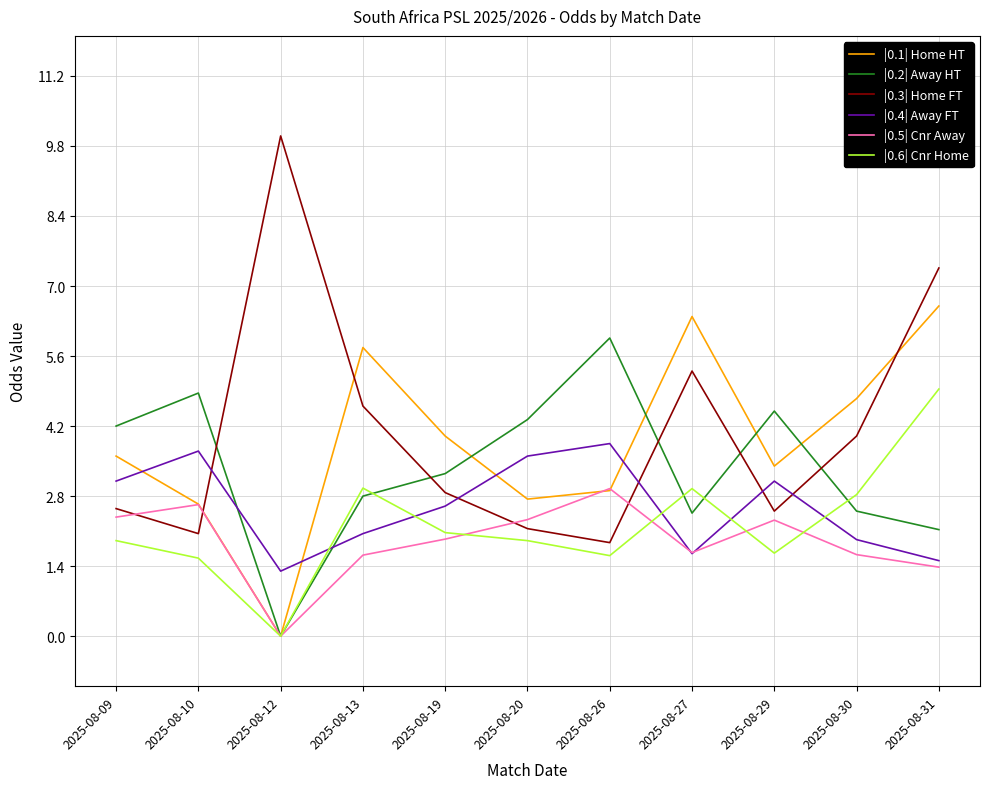

What is the total value across all series at 2025-08-20?

17.1